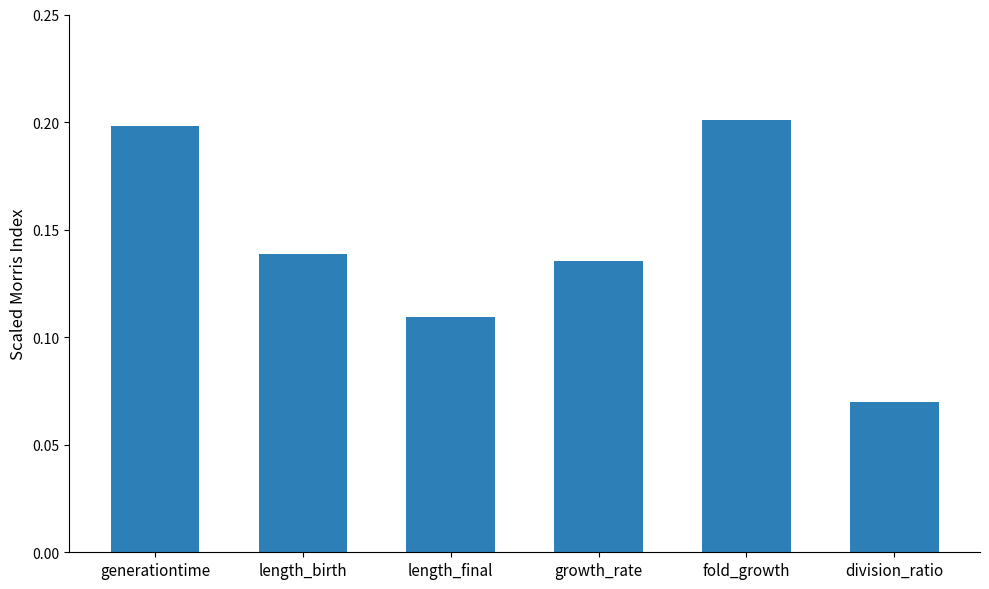

What is the change in value from length_birth to fold_growth?

+0.1